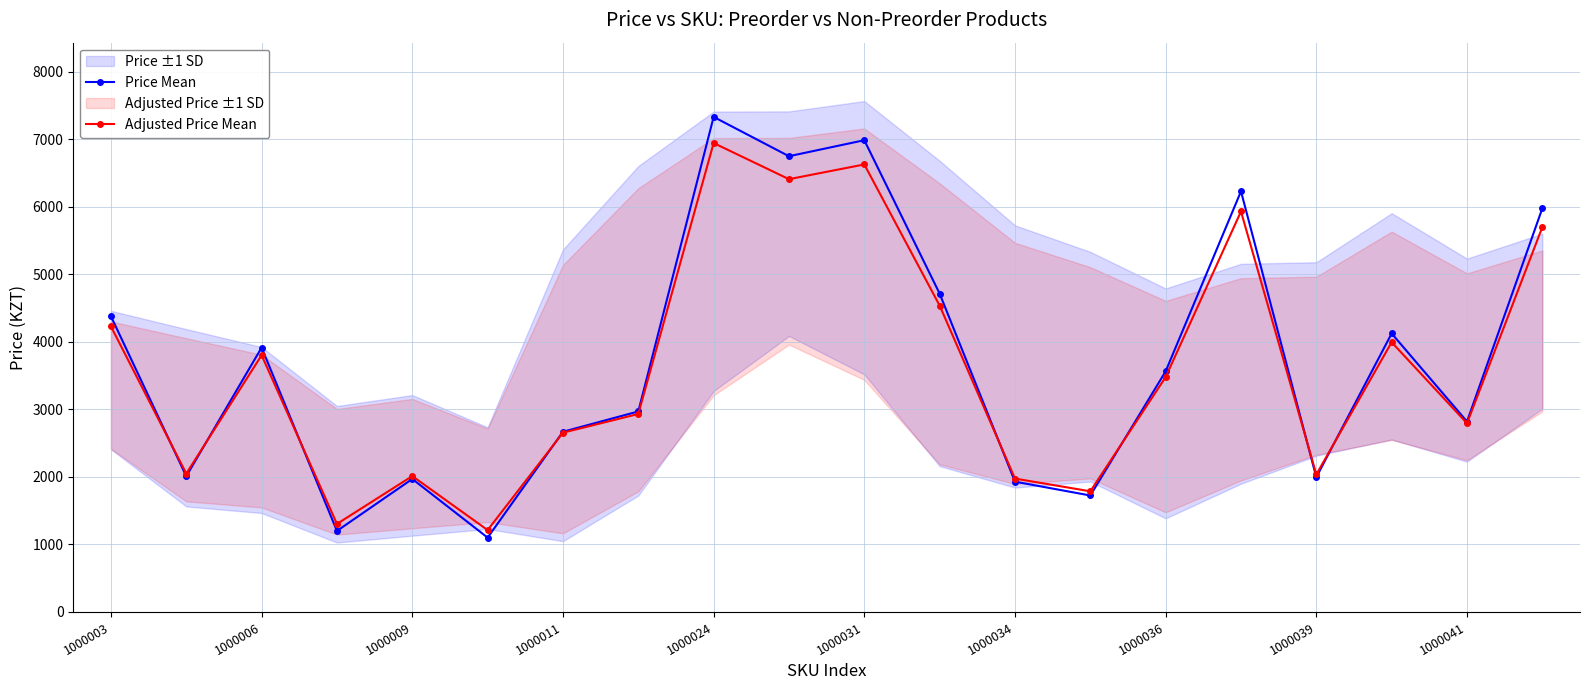

Is the value of Adjusted Price Mean at 1000039 greater than the value of Price Mean at 1000006?

No